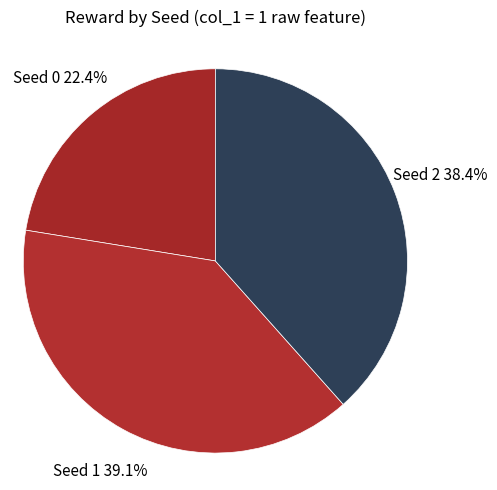

How many slices are in this pie chart?

3